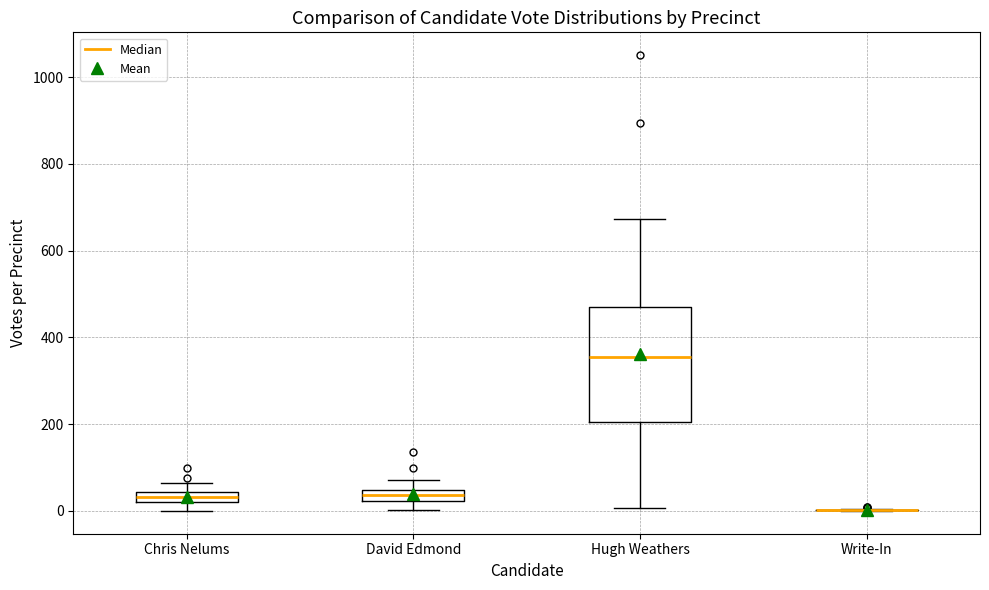

Comparing the boxes themselves (not the whiskers), which one is the tallest?

Hugh Weathers